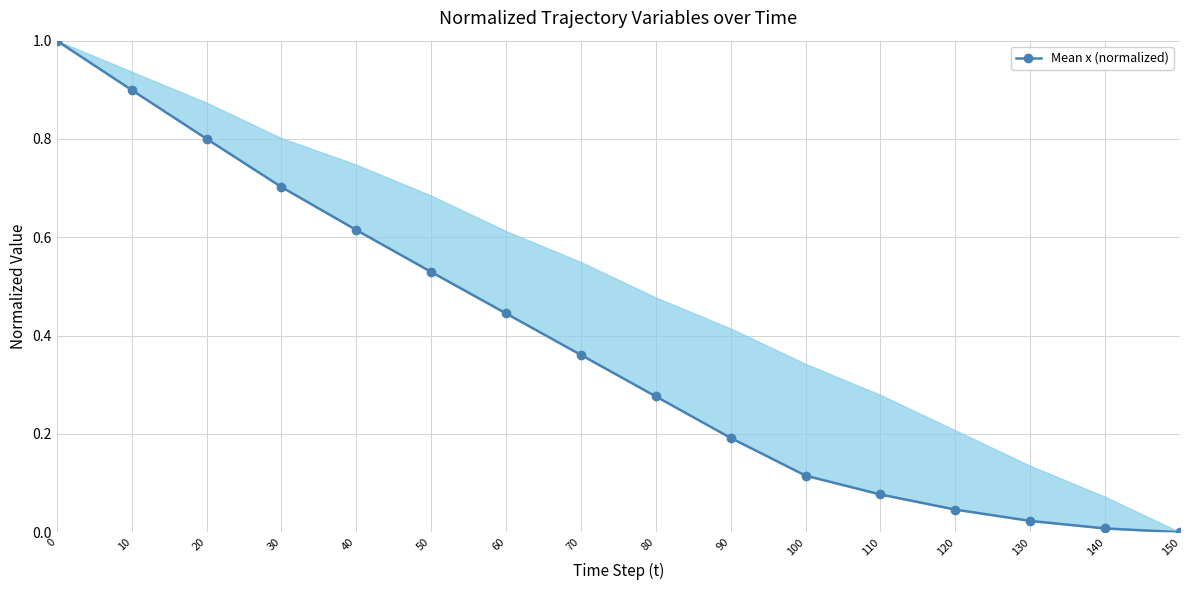

True or false: the data shows 0.7 at 60.

False